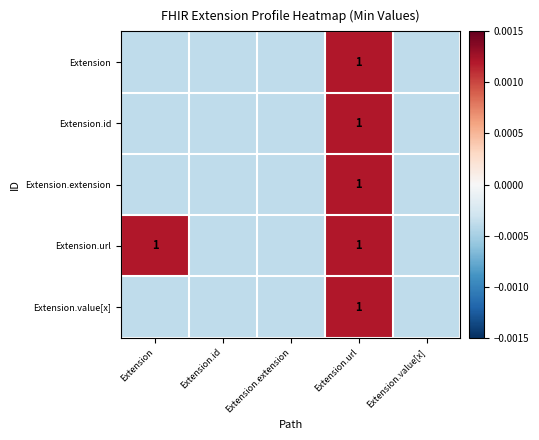

At Extension.url, list the series in order from smallest to largest.

Extension, Extension.id, Extension.extension, Extension.url, Extension.value[x]